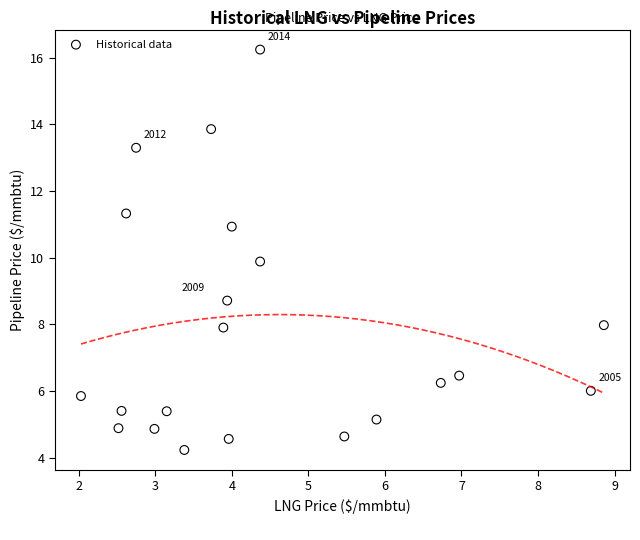

What is the range of Y values (max minus min)?

12.0